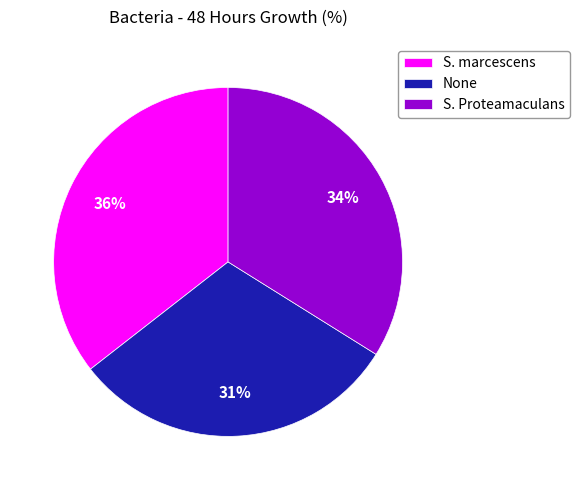

Which slice is the smallest?

None